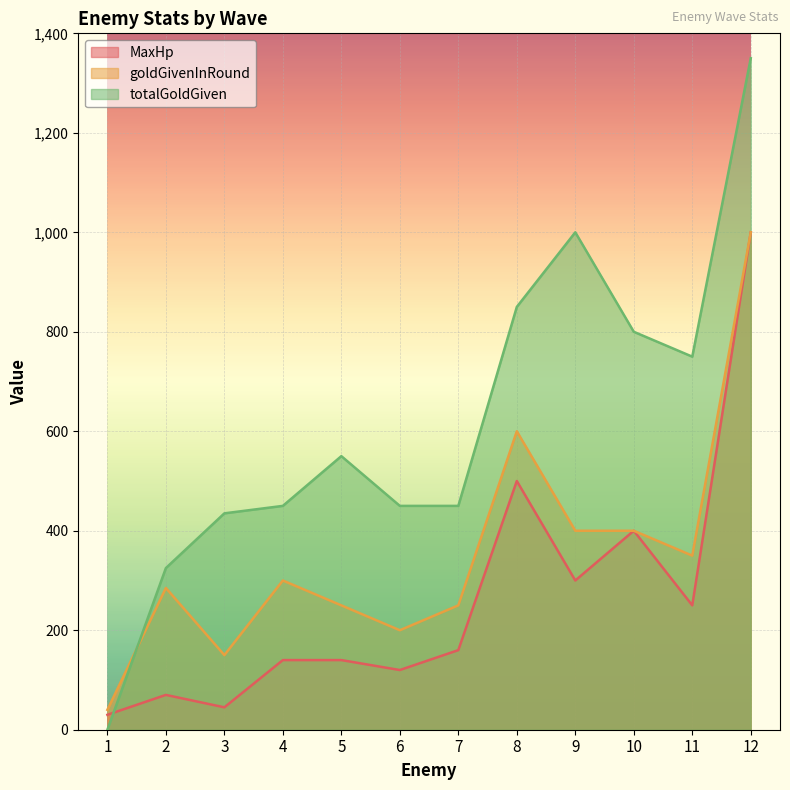

True or false: totalGoldGiven has a value of 750 at 11.

True